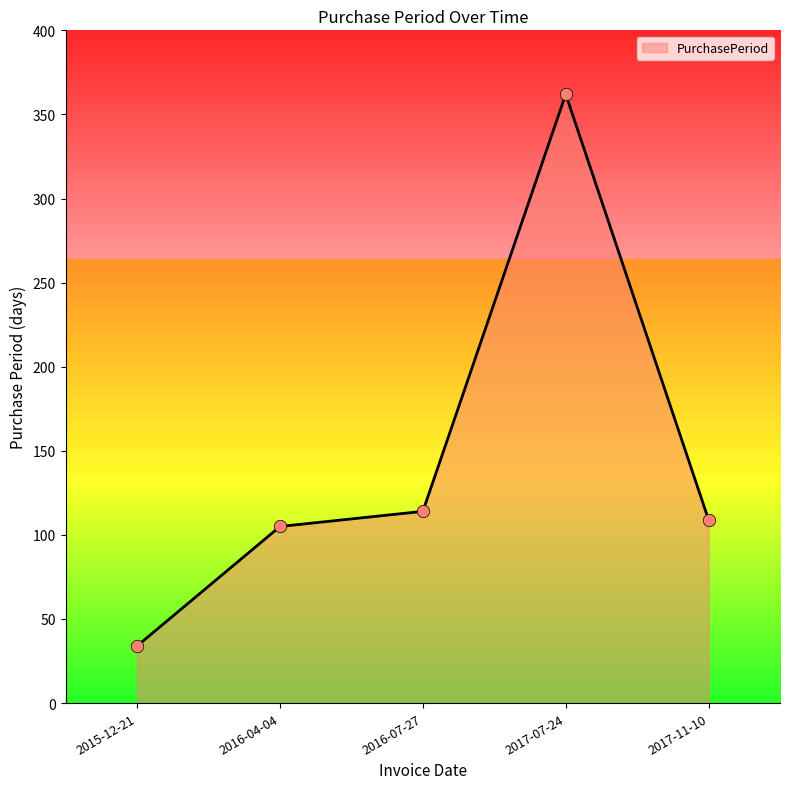

Which has a higher value, 2016-04-04 or 2016-07-27?

2016-07-27